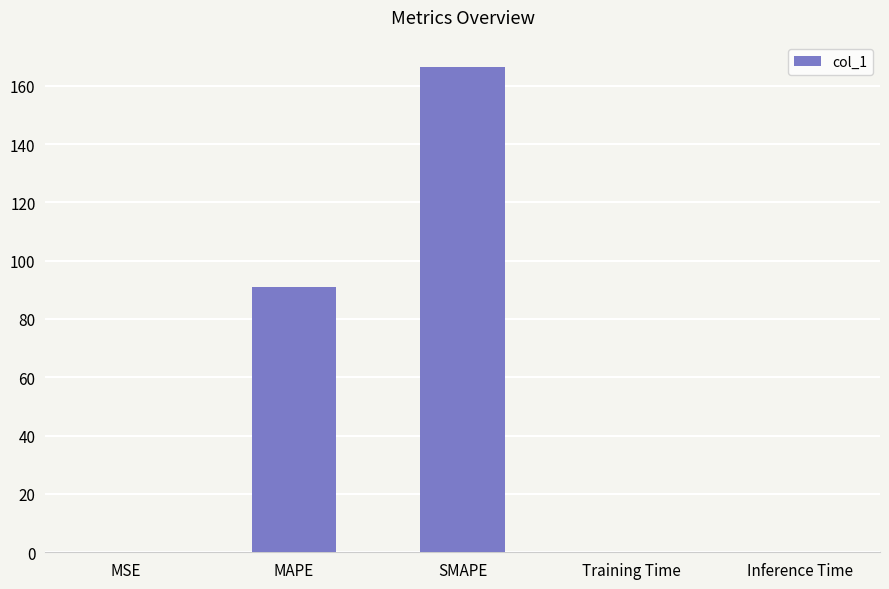

What is the change in value from MSE to SMAPE?

+166.4